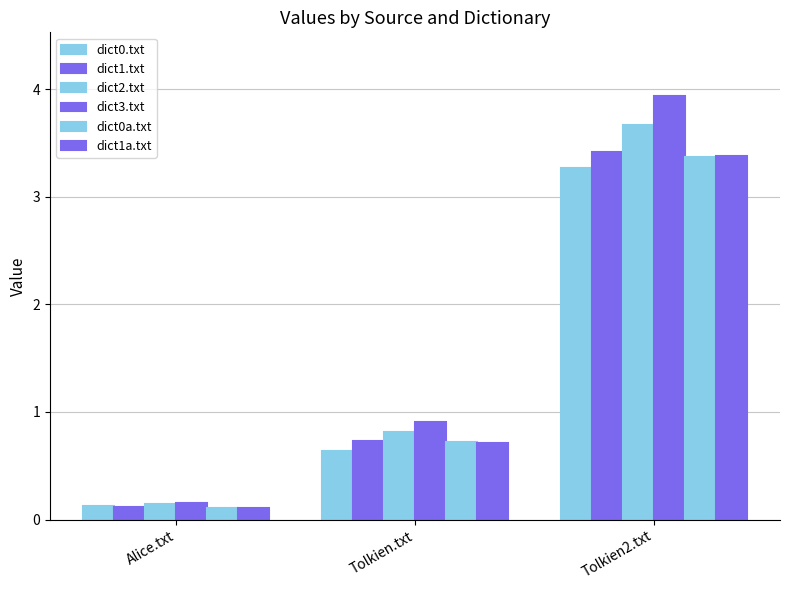

True or false: dict0.txt has a value of 4.5 at Tolkien2.txt.

False